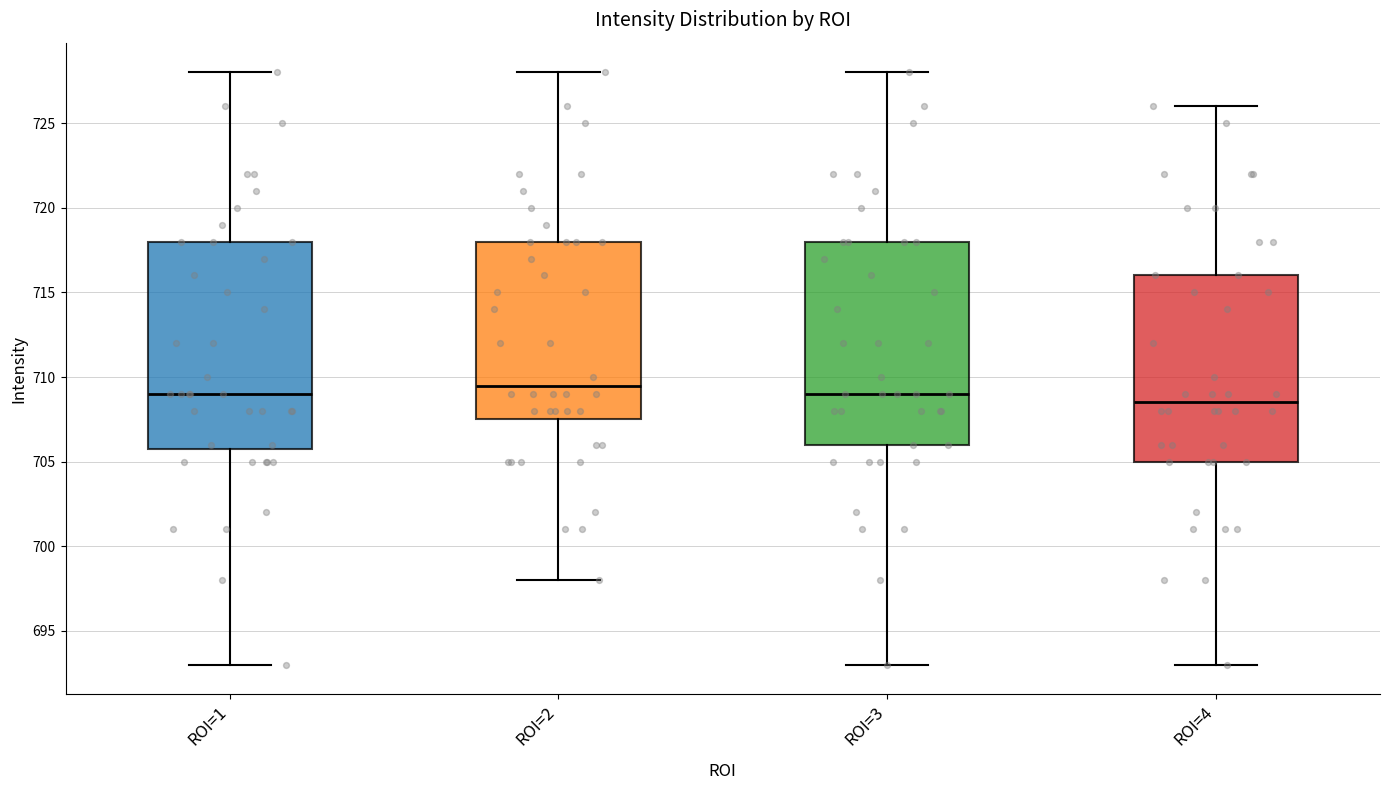

Which box's median line is the lowest?

ROI=4